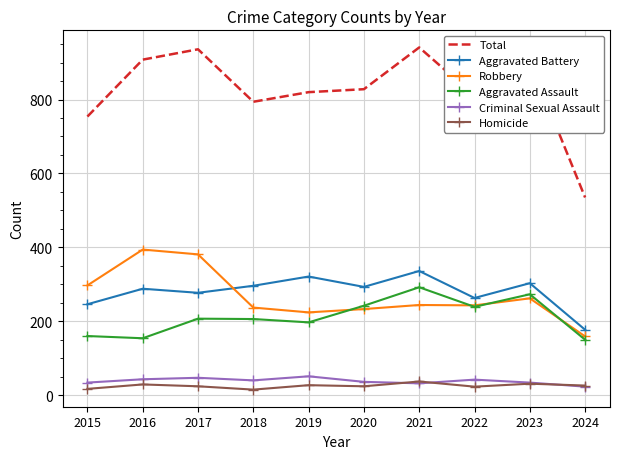

At which label does Aggravated Battery reach its peak?

2021